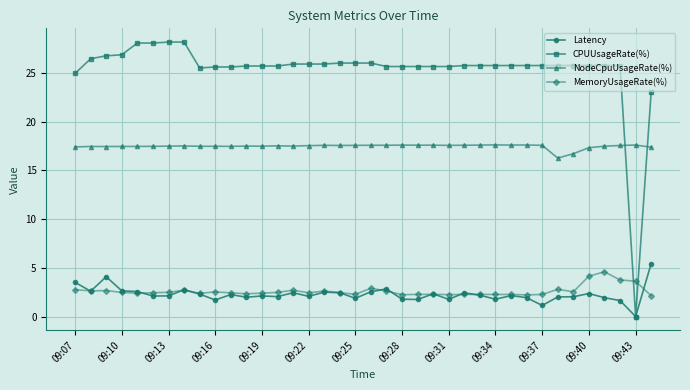

True or false: NodeCpuUsageRate(%) and Latency cross at least once.

False